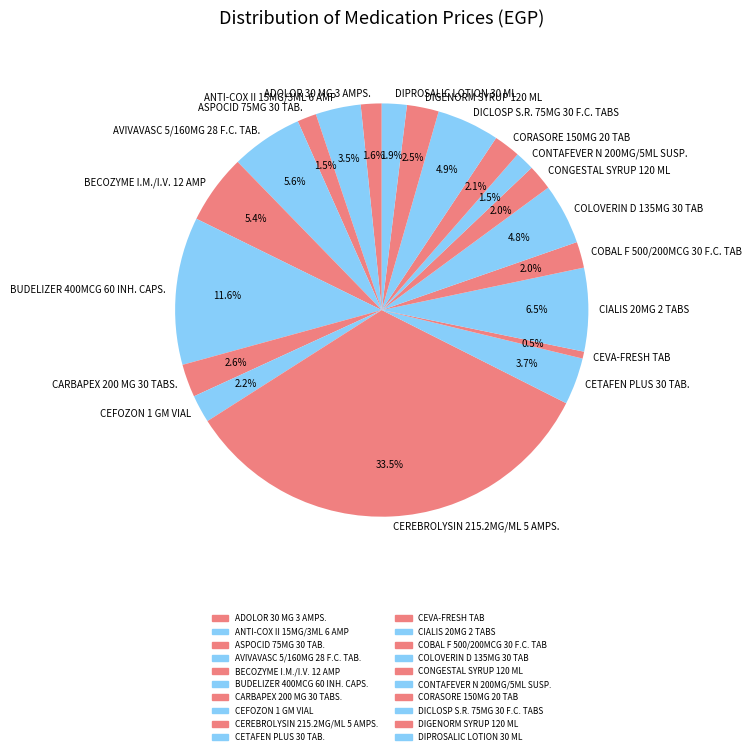

Is there a majority slice in this chart?

No